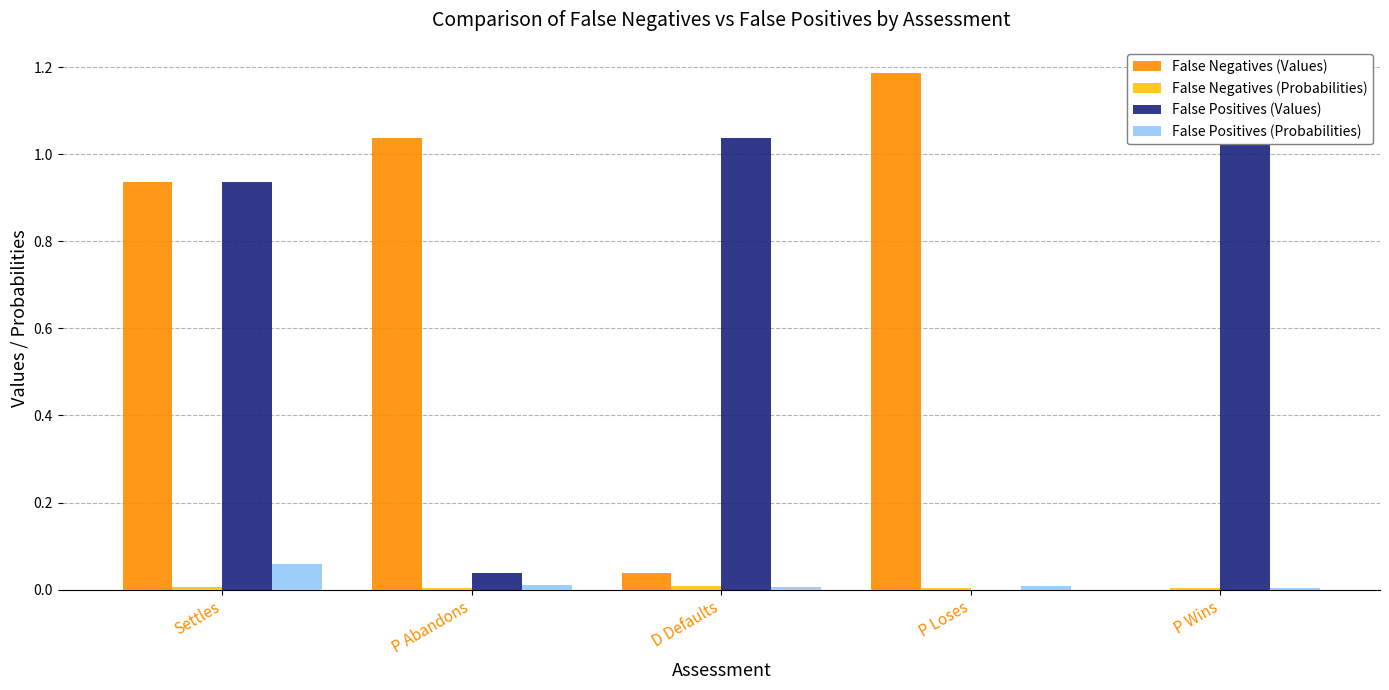

What is the label of the 5th bar from the right?

Settles